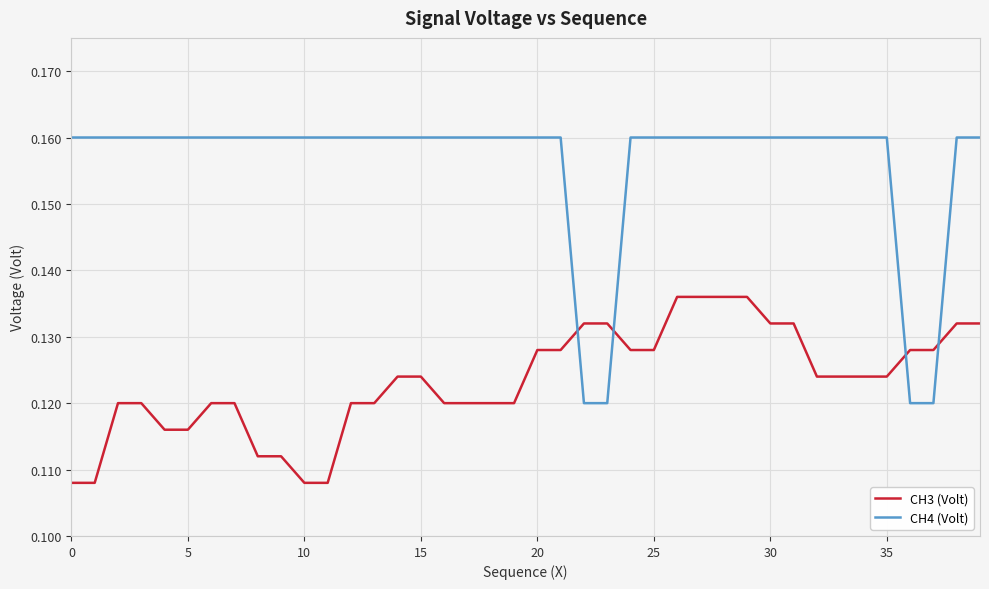

Which series has the largest total across all categories?

CH4 (Volt)